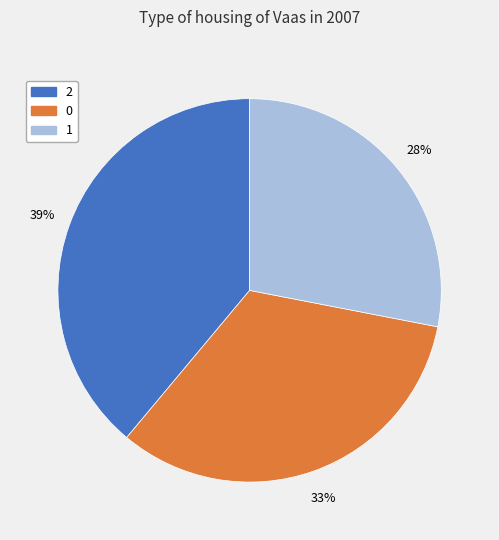

Do 2 and 1 together represent more than half of the pie?

Yes